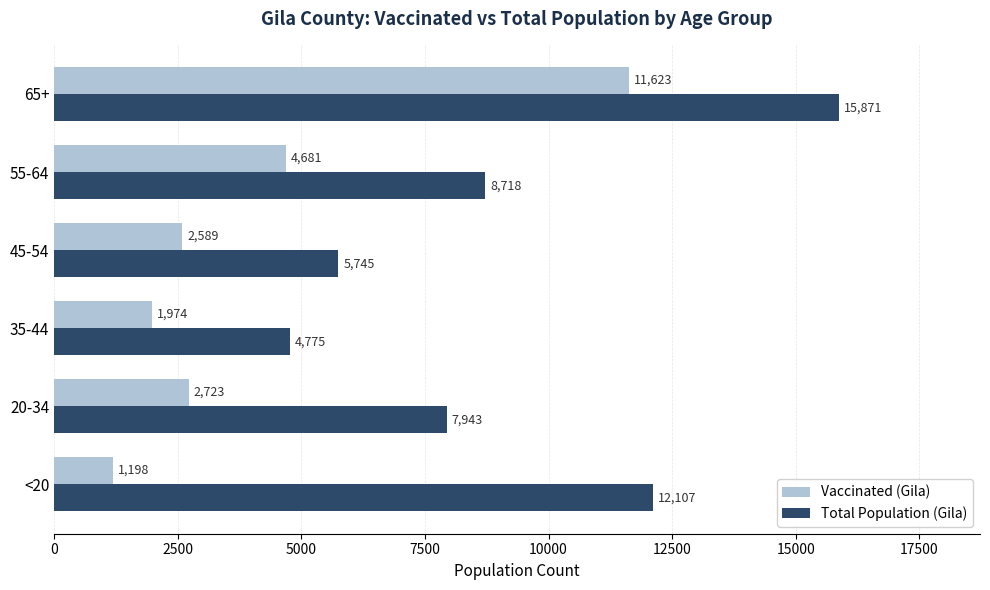

At which category does the chart reach its minimum across all series?

<20